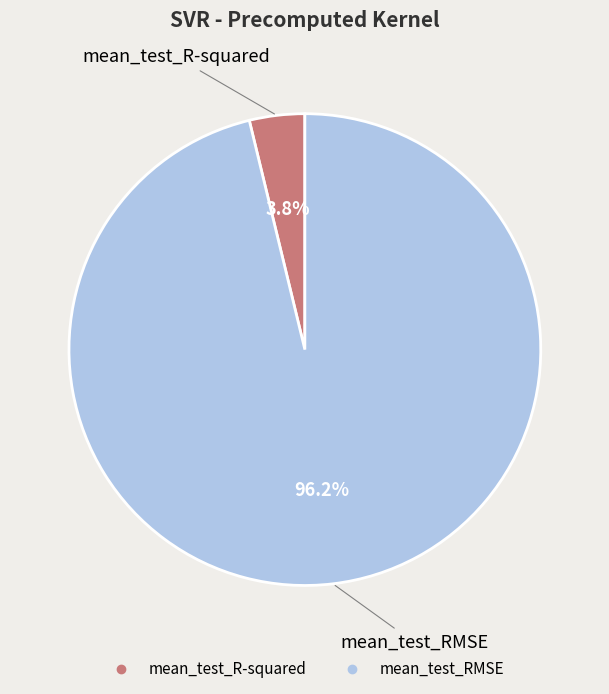

Which category has the biggest portion of the pie?

mean_test_RMSE